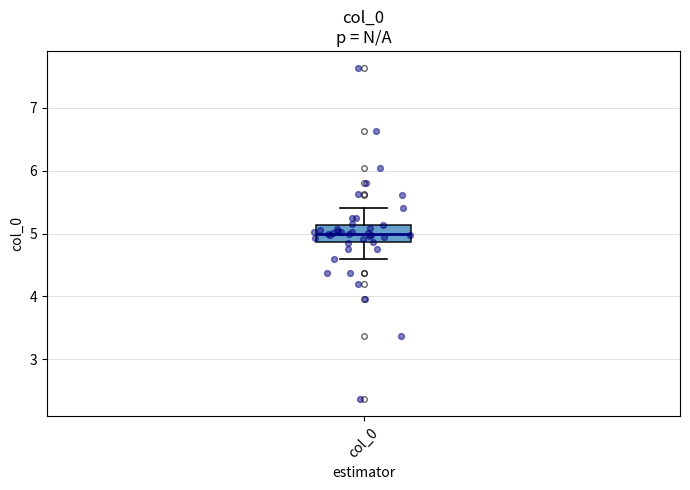

Where does the upper whisker of the box for col_0 end on the y-axis? The values are not printed on the chart, so give them approximately, as read against the axis.

5.4